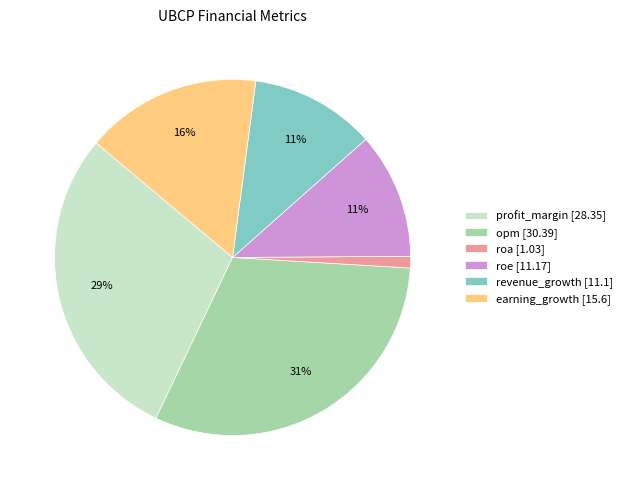

To the nearest percent, what portion does roa represent?

1%